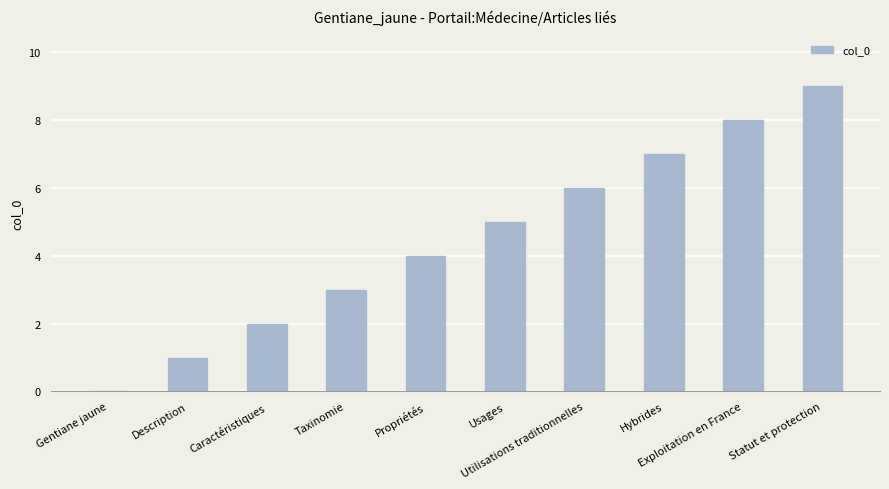

Reading left to right, transcribe all the data shown in this chart.

0	1	2	3	4	5	6	7	8	9